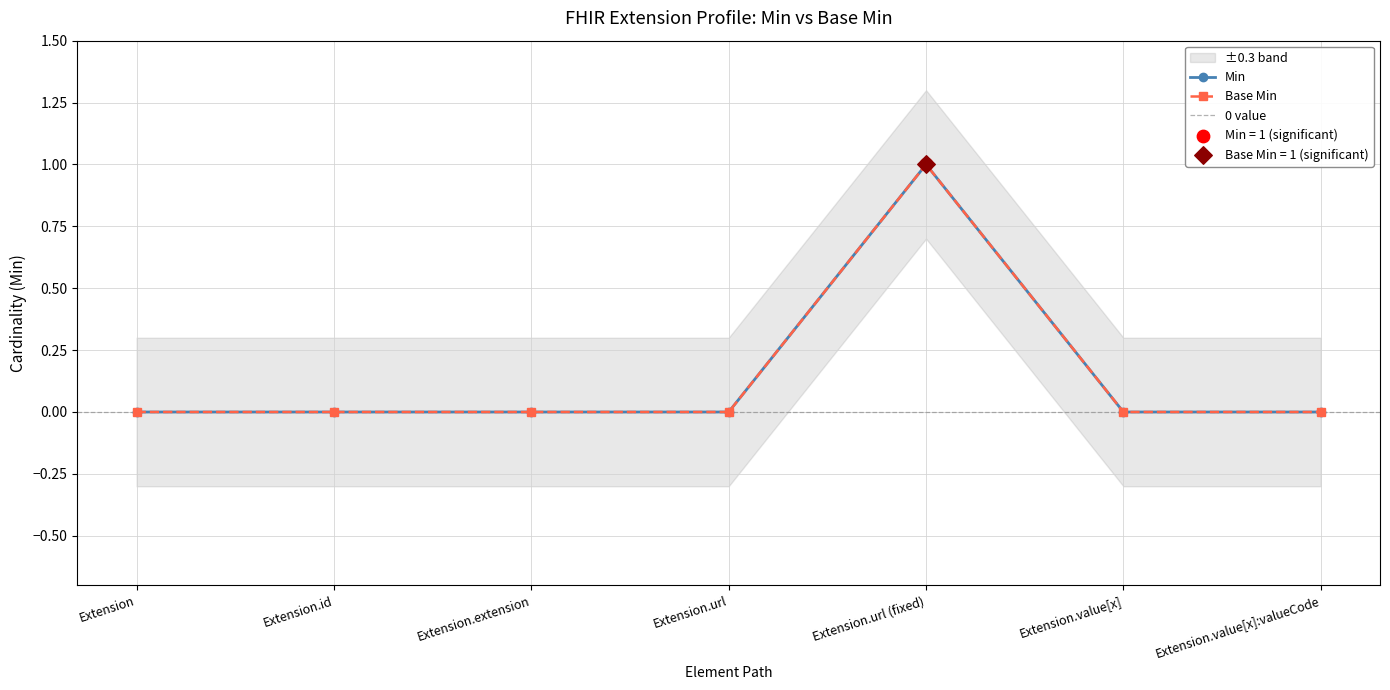

Which series contains the lowest Y value?

Min